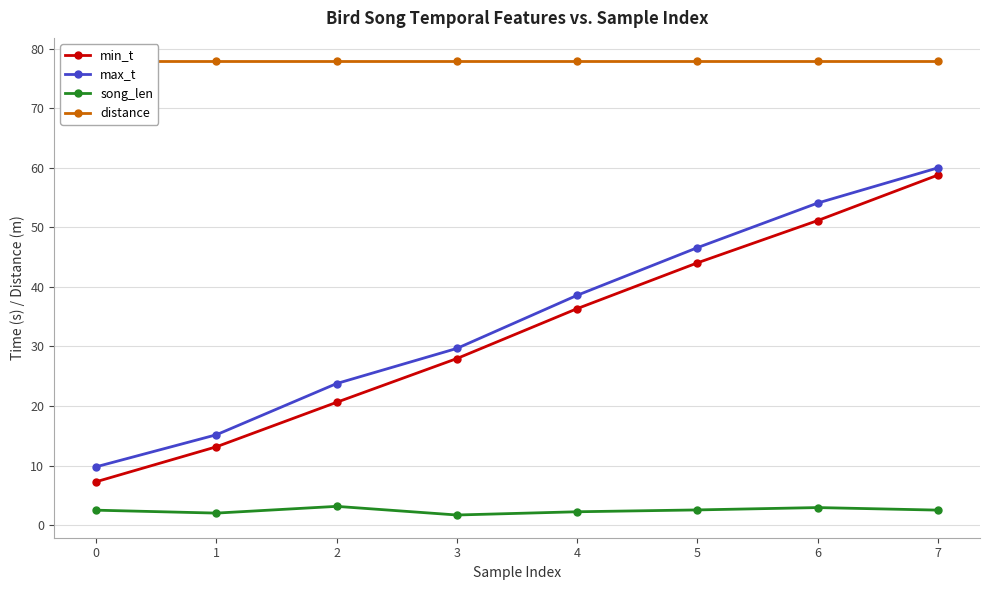

True or false: min_t has a value of 20.8 at 1.

False